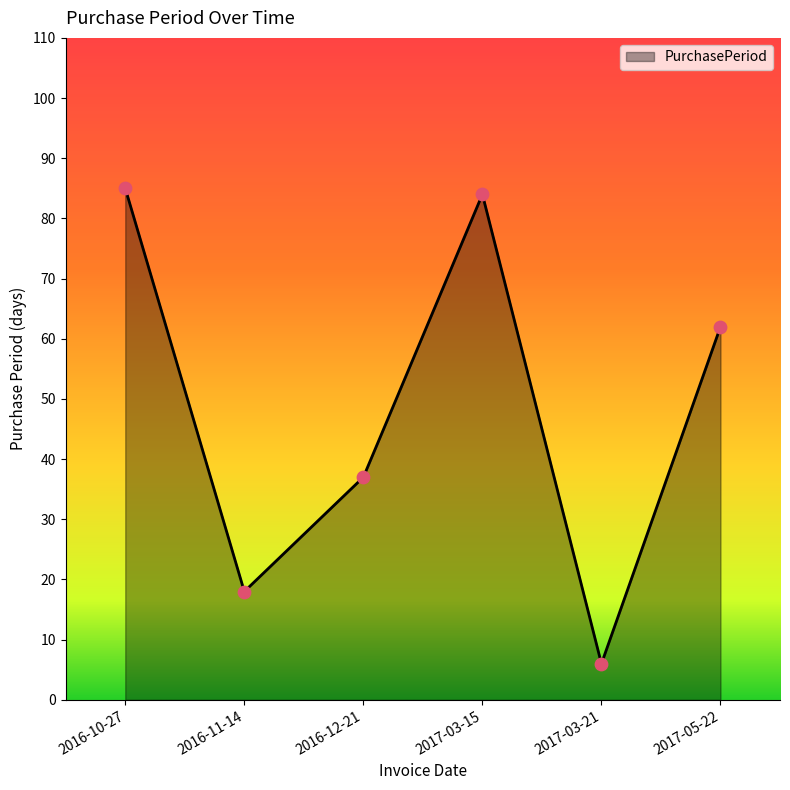

What is the change in value from 2016-11-14 to 2017-03-15?

+66